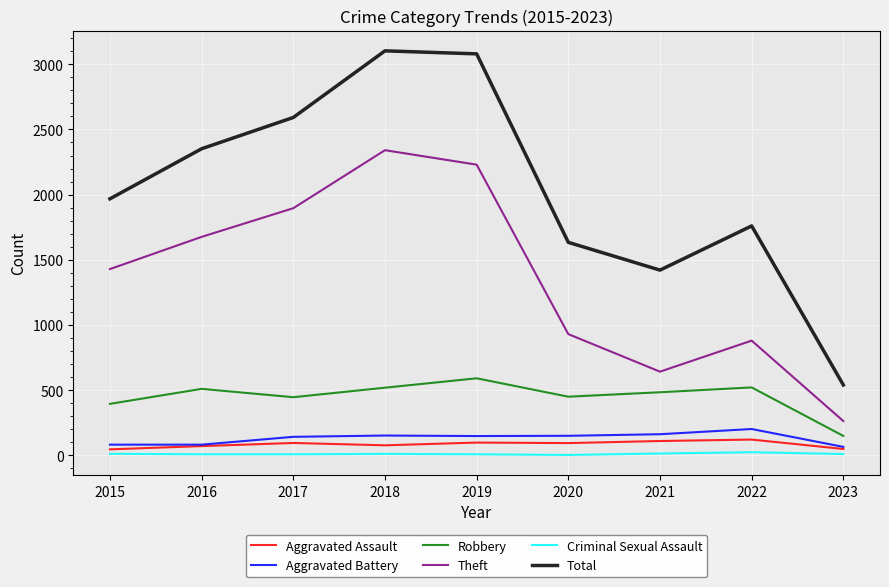

True or false: Theft and Total cross at least once.

False